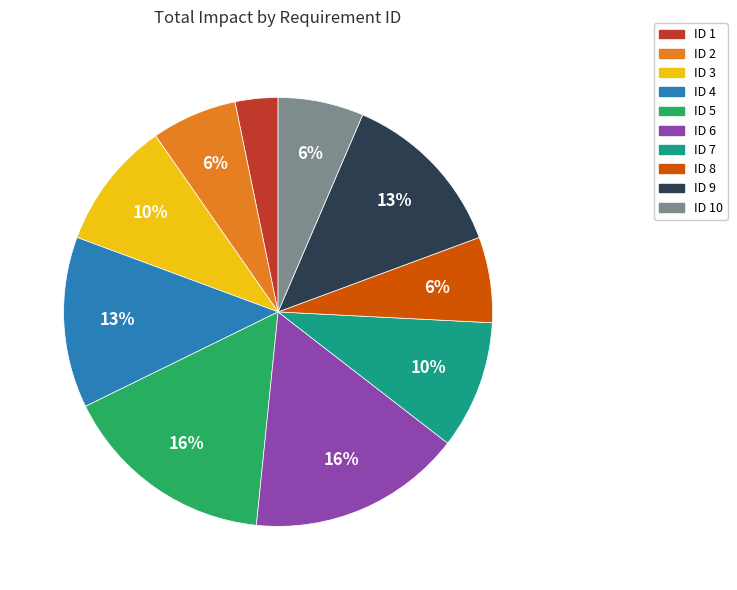

The ID 5 slice represents 16% of the pie. True or false?

True